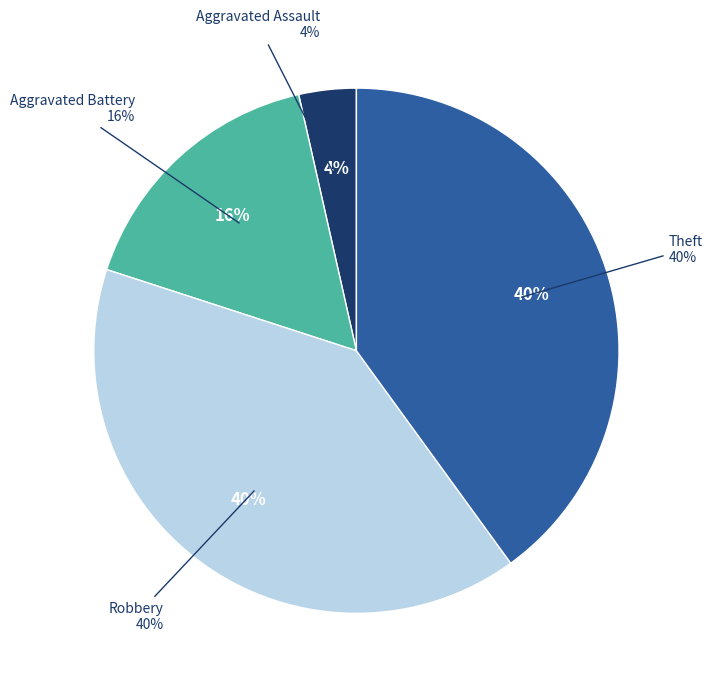

Is it true that Arson is 6% of the pie?

False